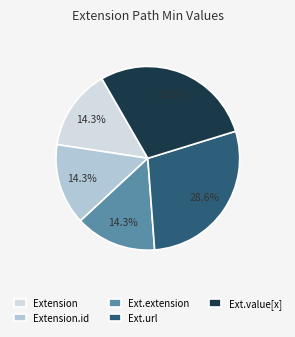

What percentage do Ext.value[x] and Ext.extension together represent?

42.9%